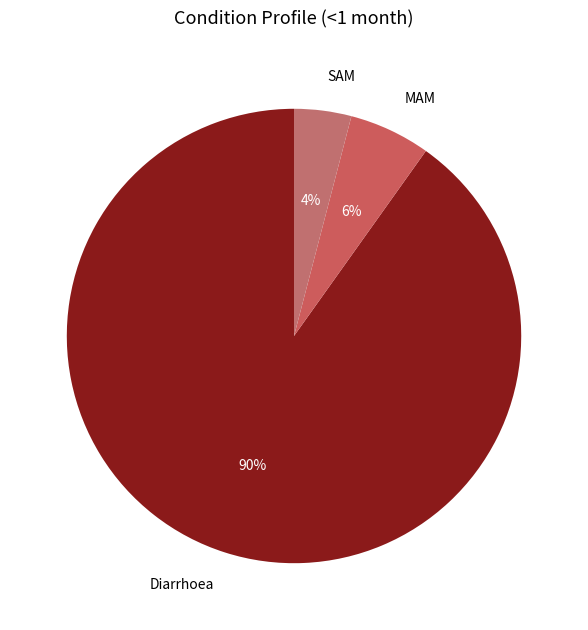

To the nearest percent, what portion does SAM represent?

4%